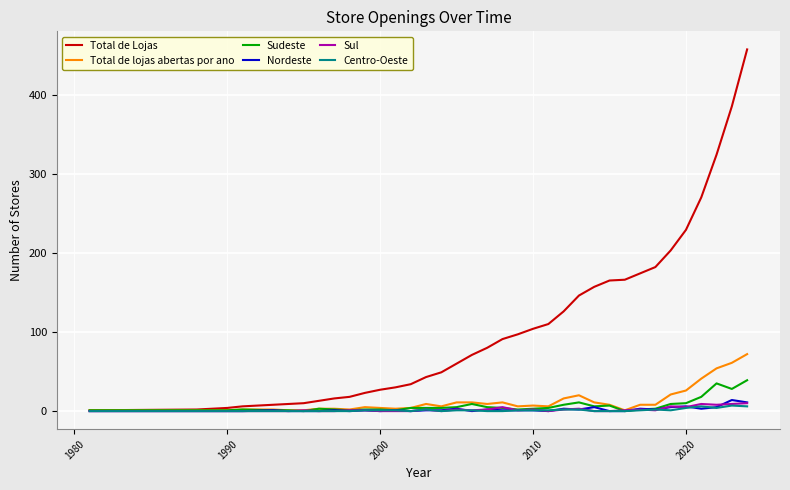

Which series has the largest total across all categories?

Total de Lojas